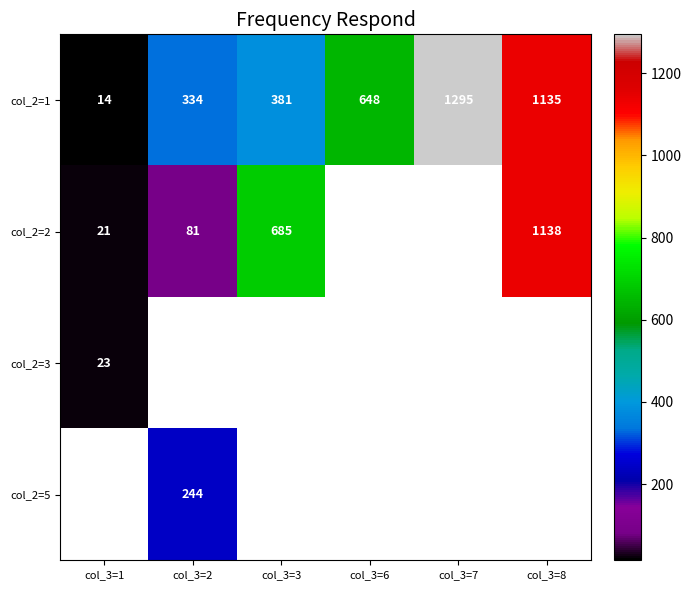

What is the highest value of the col_2=1 series?

1295.0